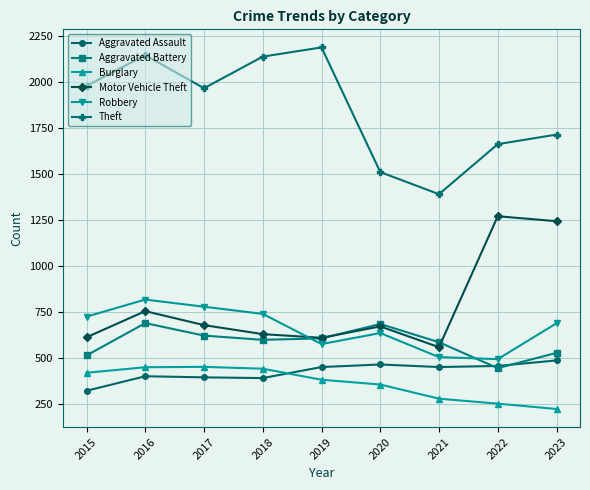

The Burglary series shows 451 at 2016. True or false?

True